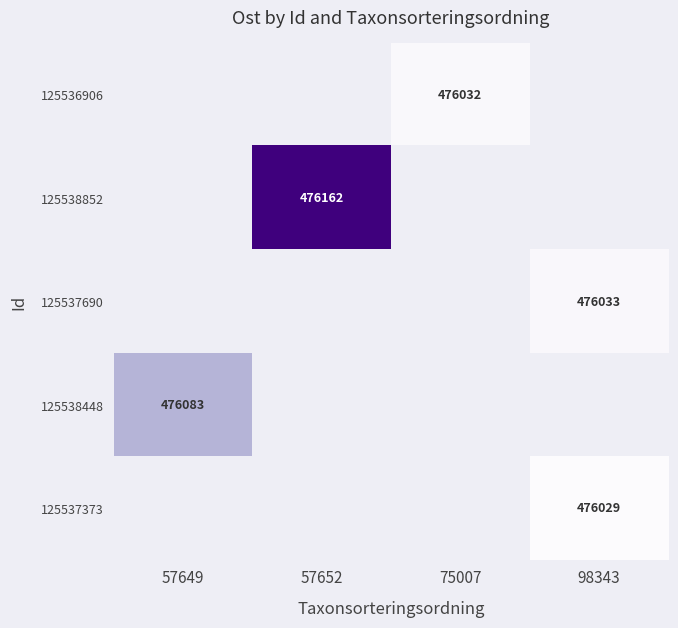

Between 75007 and 57652, which is larger?

57652